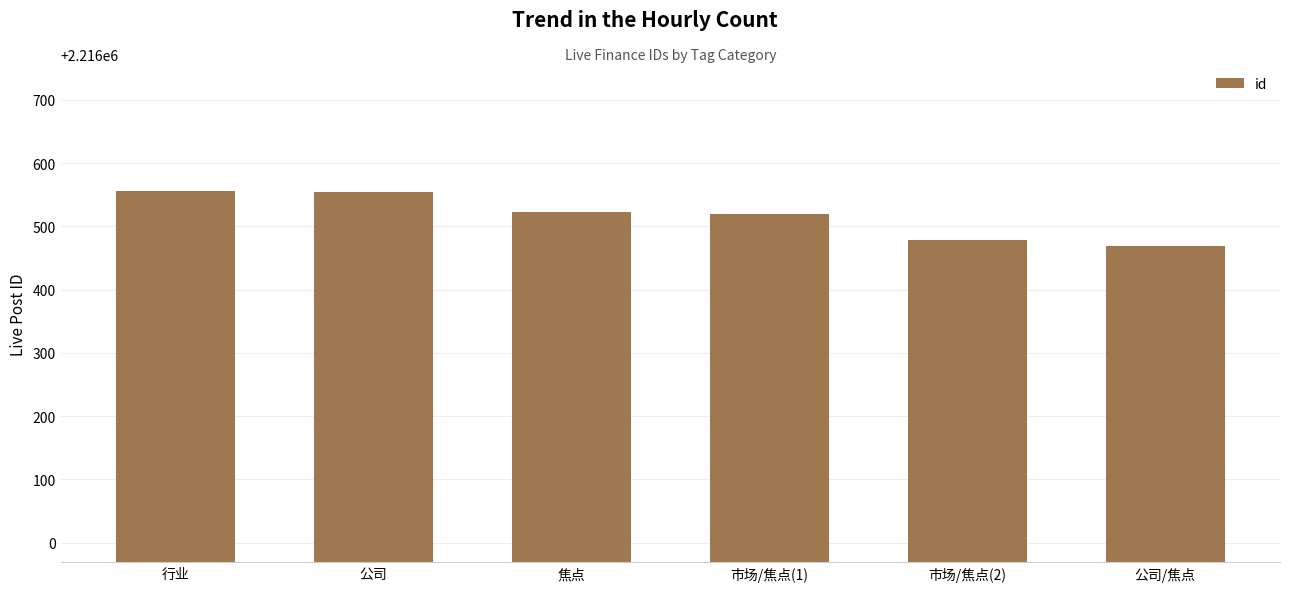

How many bars are there in total?

6